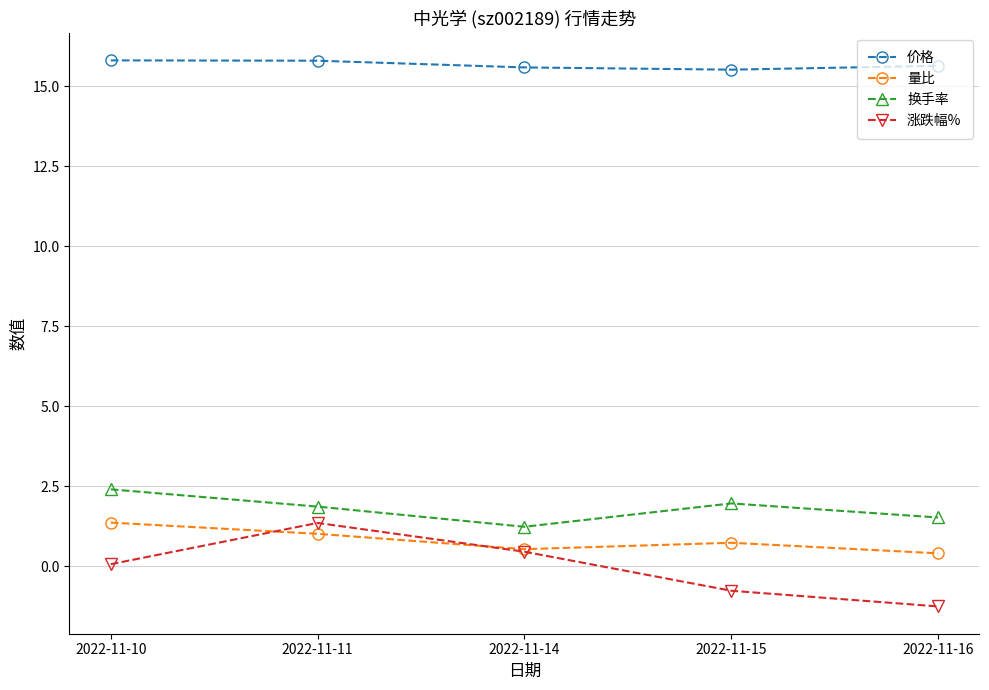

True or false: 换手率 has a value of 2.0 at 2022-11-15.

True